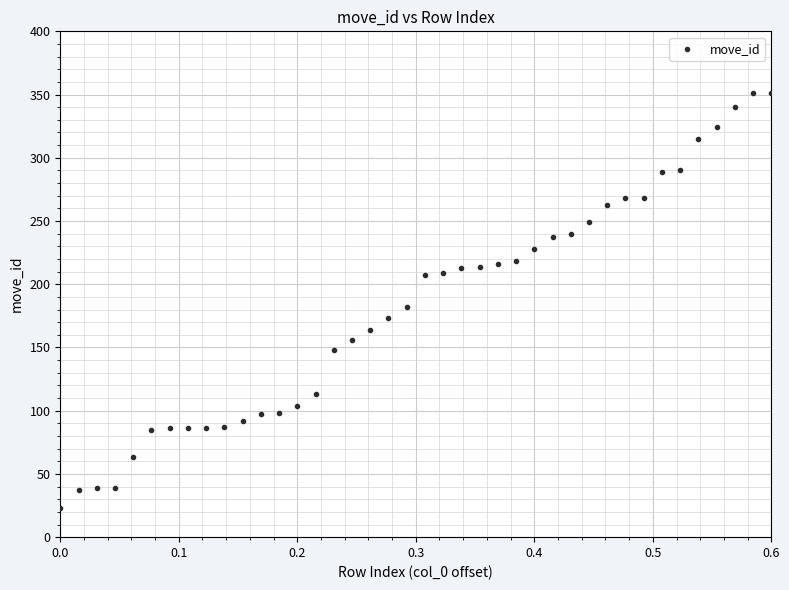

What Y value in the scatter plot is closest to 187?

182